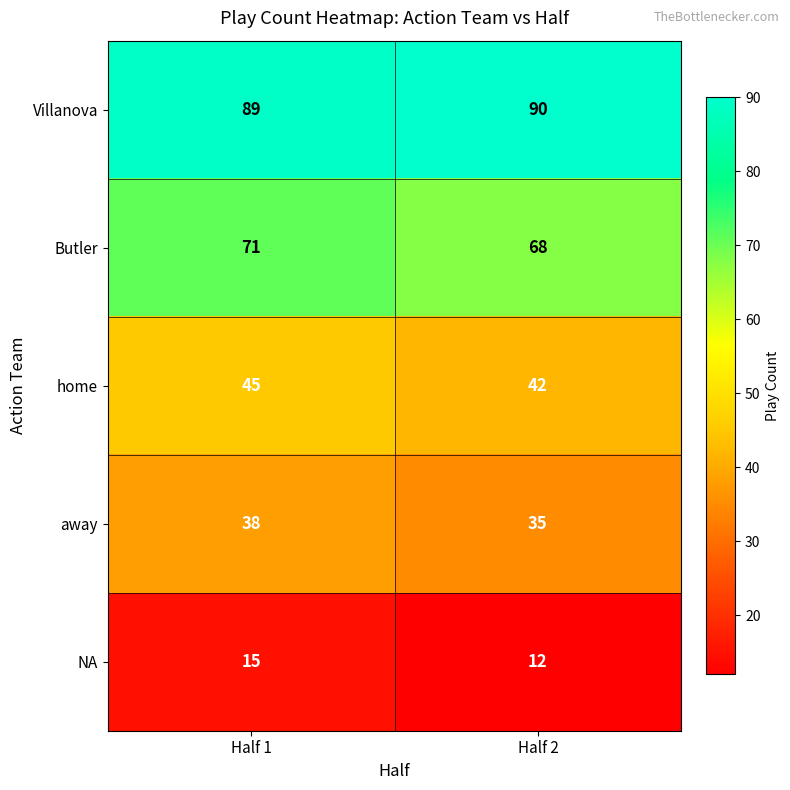

Where is home nearest to the value 43?

Half 2